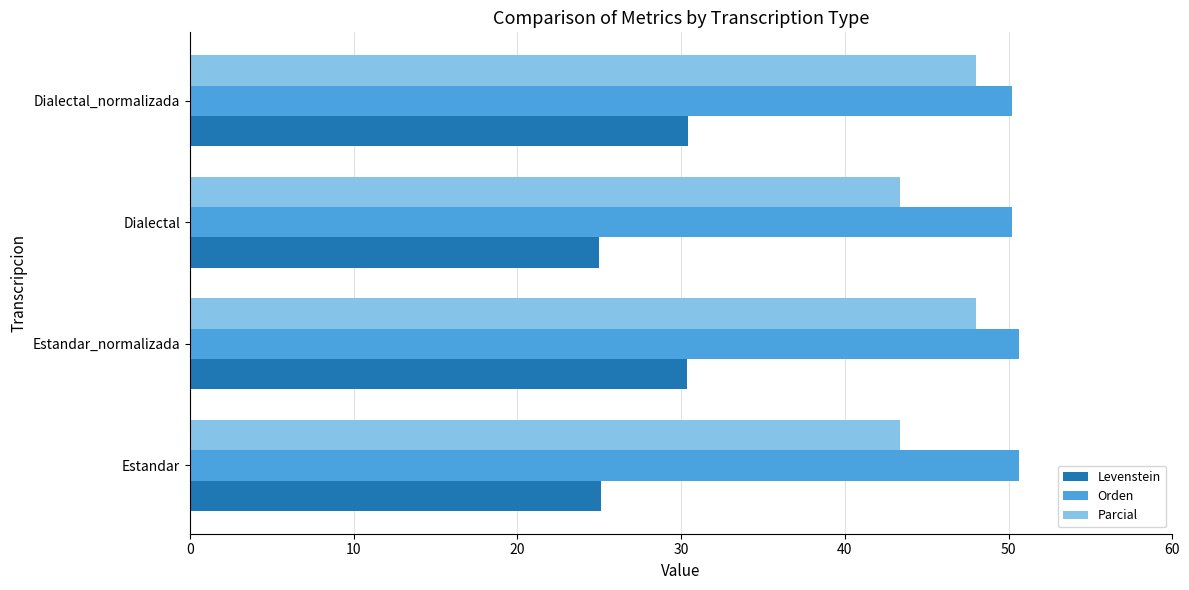

What is the difference between the maximum and minimum values in the Parcial series?

4.6